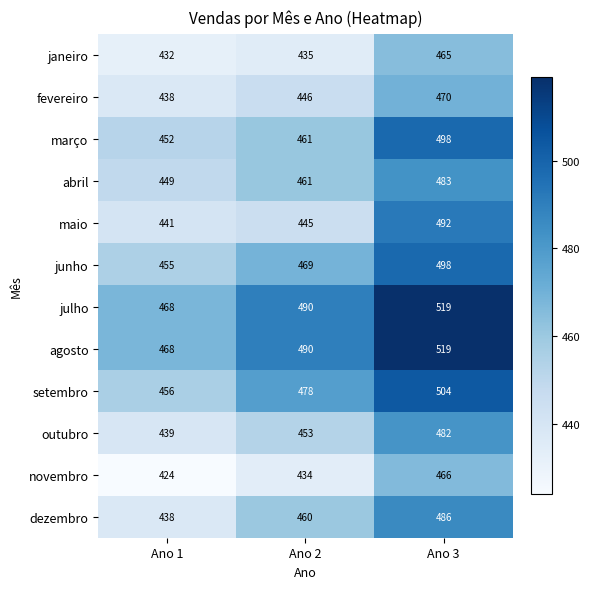

At which category is the sum across all series the highest?

Ano 3